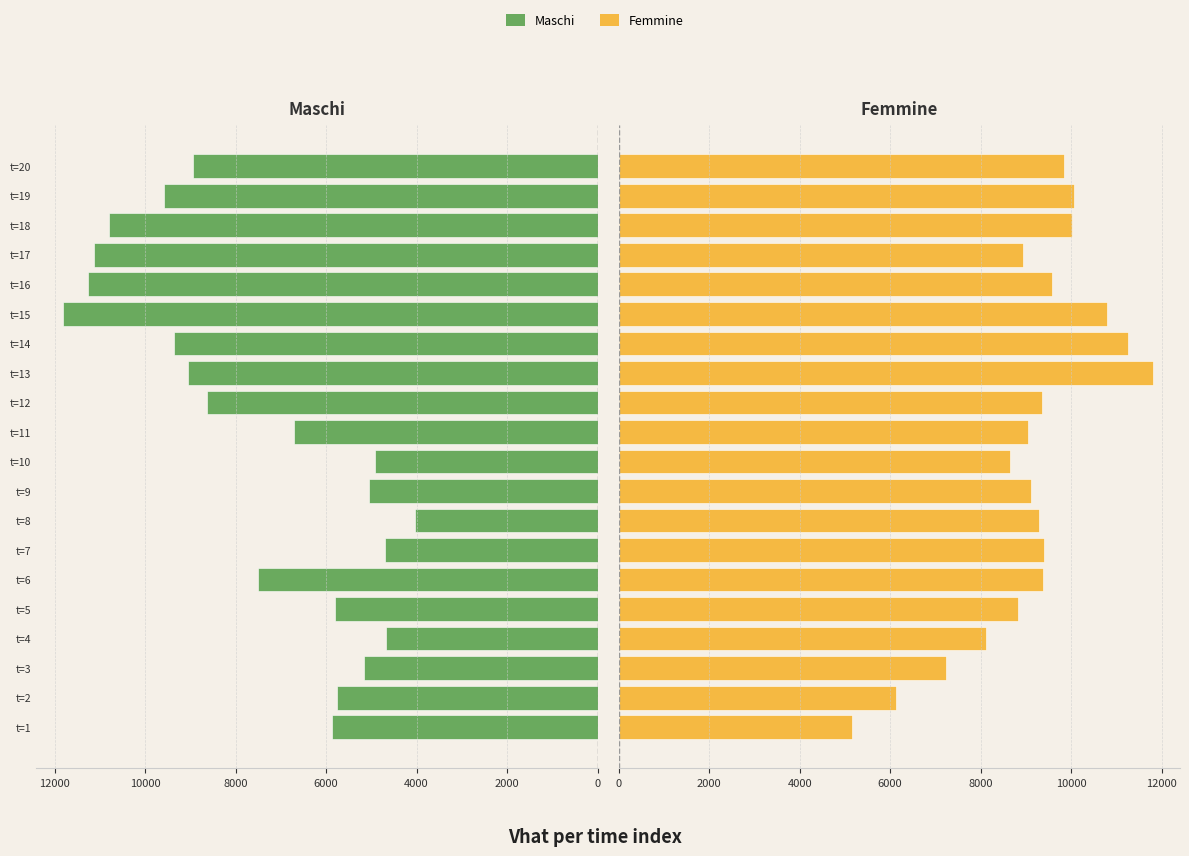

Count the number of data series in this chart.

2